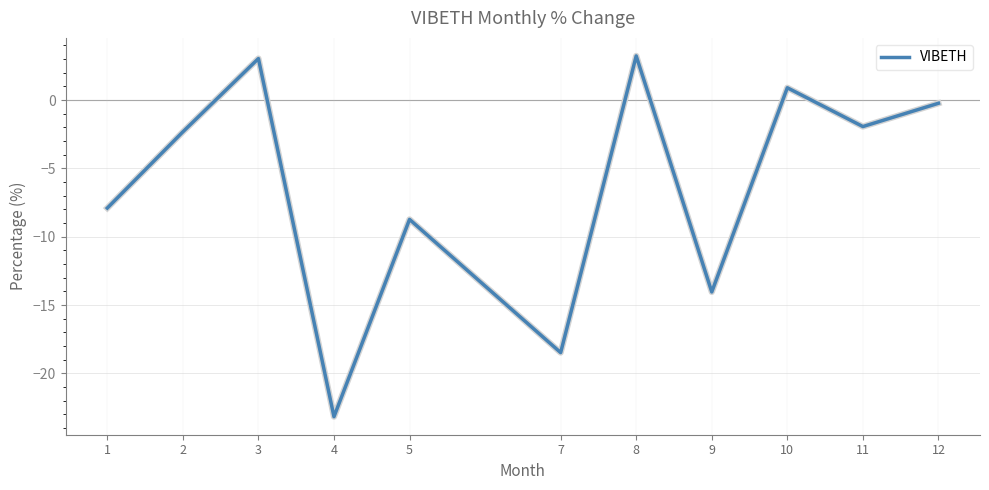

Is it true that the value at 3 is 3.0?

True